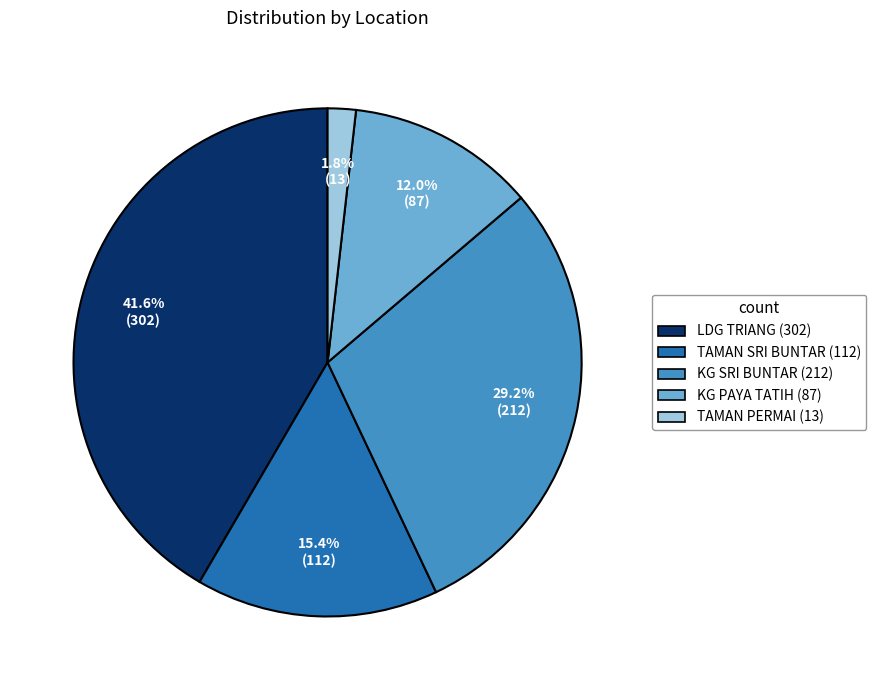

Which category has the smallest portion of the pie?

TAMAN PERMAI